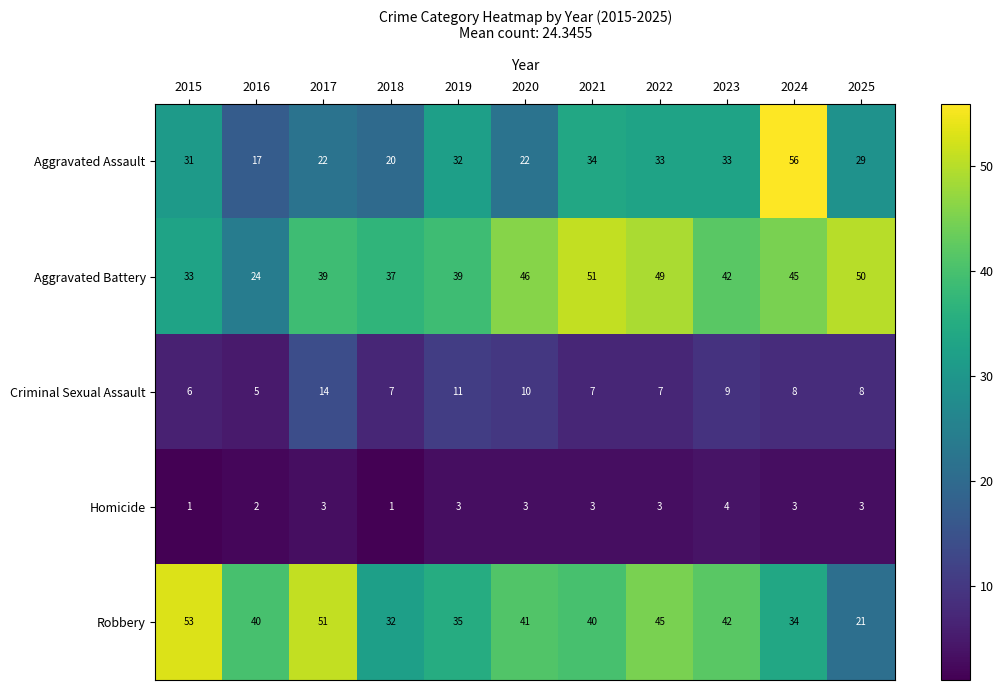

What is the sum of all Criminal Sexual Assault values?

92